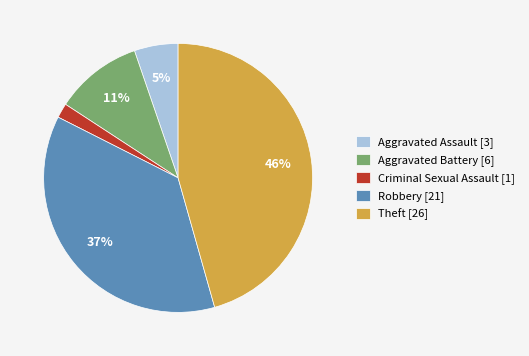

Is there a majority slice in this chart?

No